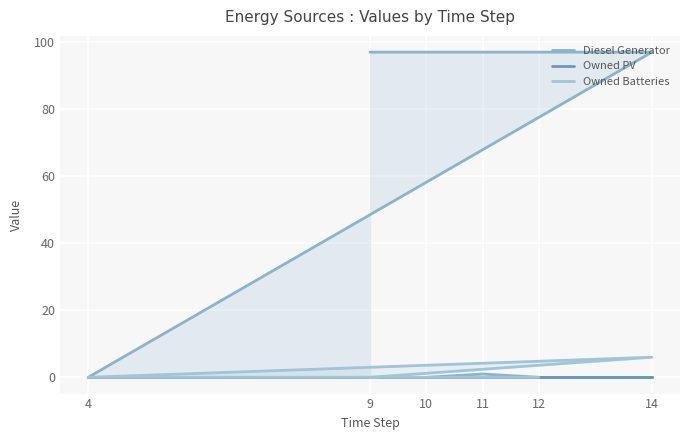

What is the greatest value displayed?

97.0